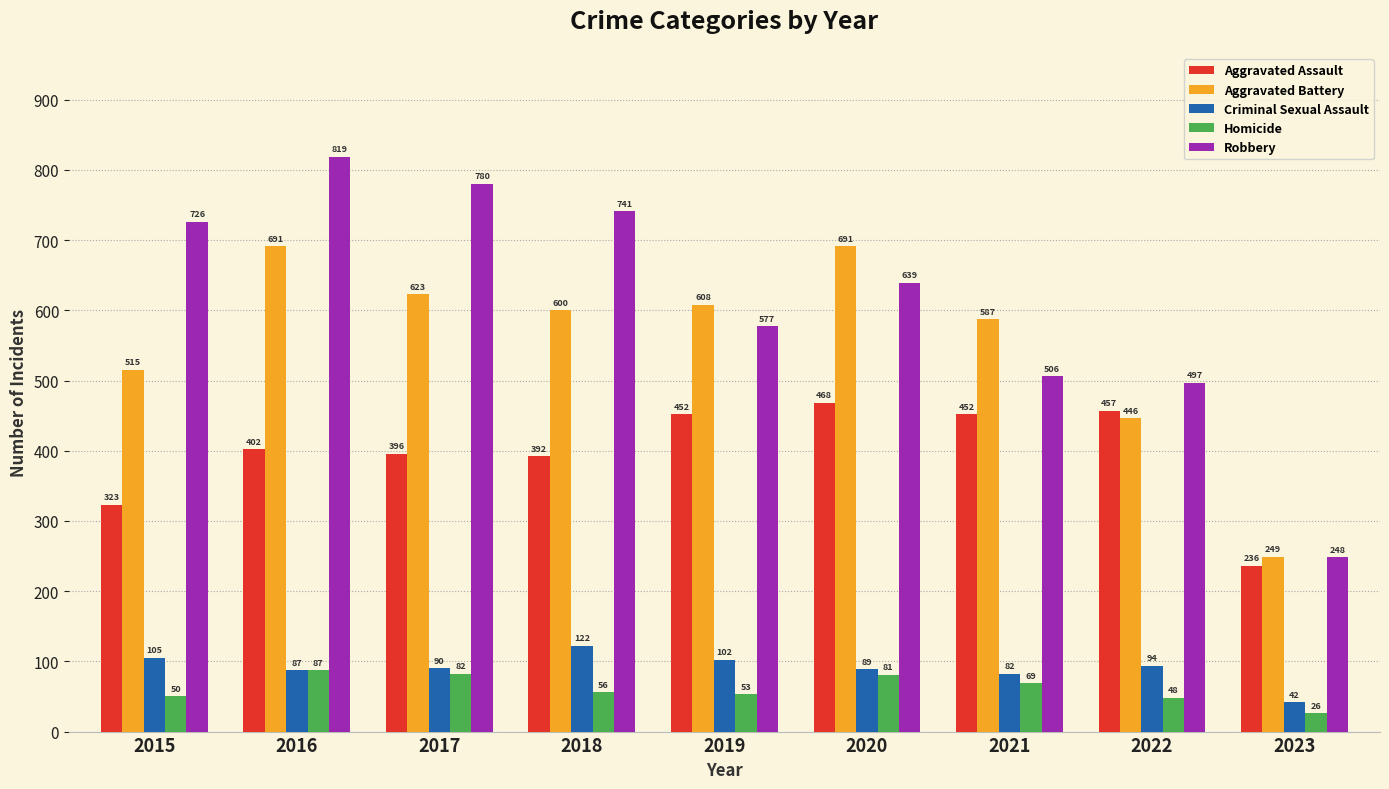

List the labels in order of Homicide value, largest first.

2016, 2017, 2020, 2021, 2018, 2019, 2015, 2022, 2023